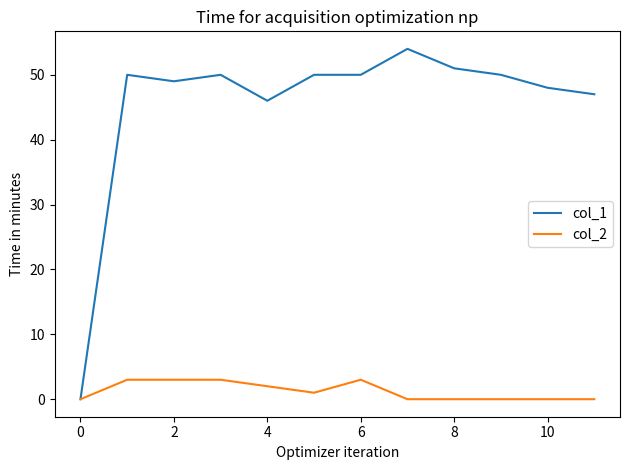

Rank the series by their maximum value, from highest to lowest.

col_1, col_2